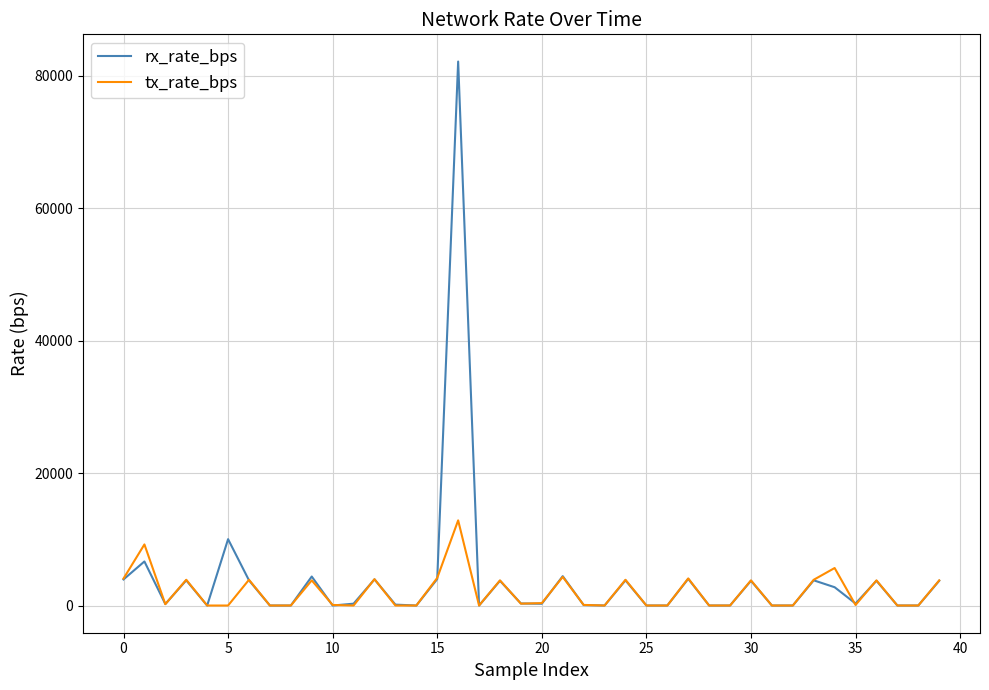

What is the maximum value shown in the chart?

82160